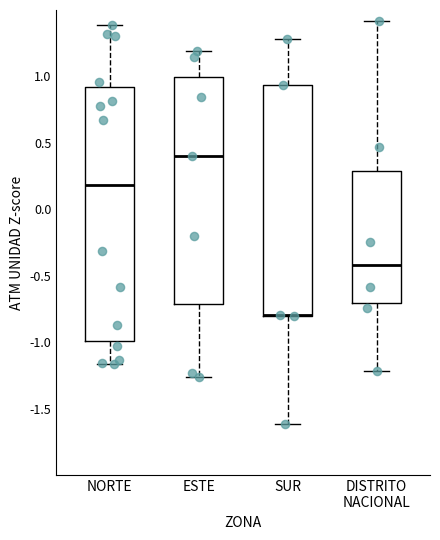

Where is the upper edge of the box for ESTE on the y-axis? The values are not printed on the chart, so give them approximately, as read against the axis.

1.00